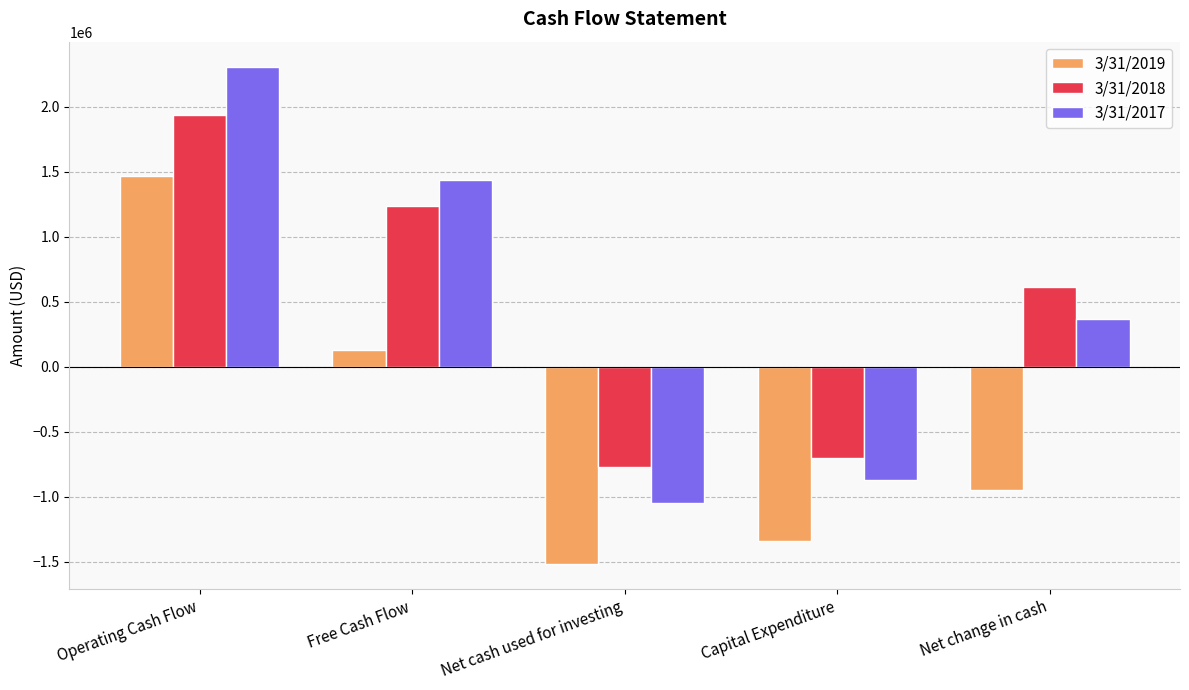

Where is 3/31/2017 nearest to the value 628000?

Net change in cash